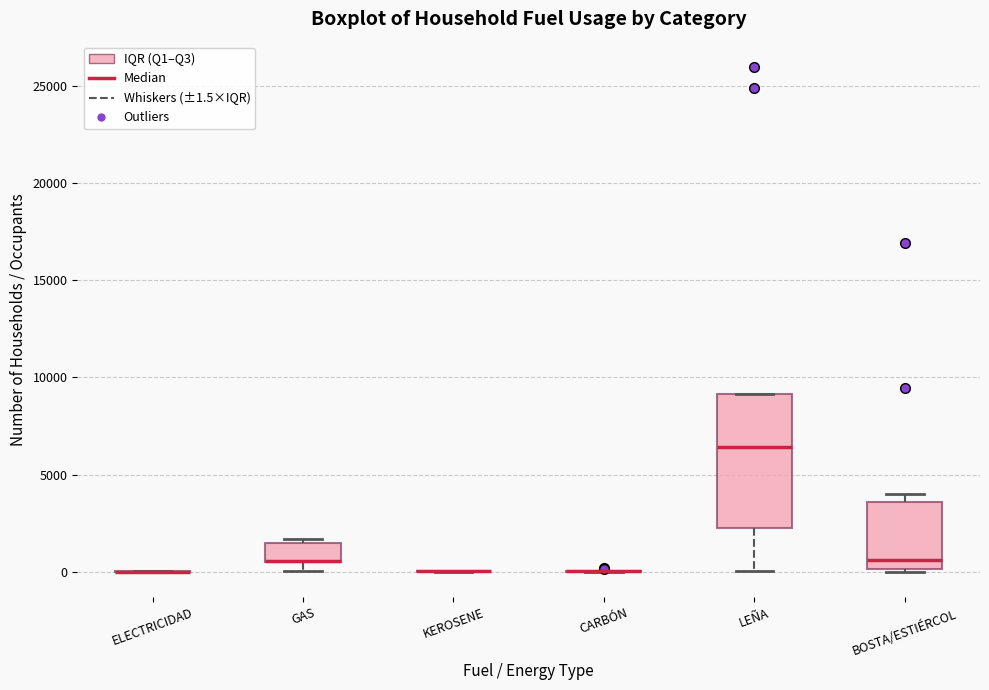

Reading left to right, read every box against the y-axis: the position of its median line, the range the box covers, and the ends of its whiskers. The values are not printed on the chart, so give them approximately, as read against the axis.

ELECTRICIDAD: box collapsed to a line at 0, whiskers 0 to 0
GAS: median 500 (drawn on the box's lower edge), box 500 to 1500, whiskers 0 to 1500 (just above the box's upper edge)
KEROSENE: box collapsed to a line at 0, whiskers 0 to 0
CARBÓN: box collapsed to a line at 0, whiskers 0 to 0
LEÑA: median 6500, box 2000 to 9000, whiskers 0 to 9000
BOSTA/ESTIÉRCOL: median 500, box 0 to 3500, whiskers 0 (just below the box's lower edge) to 4000